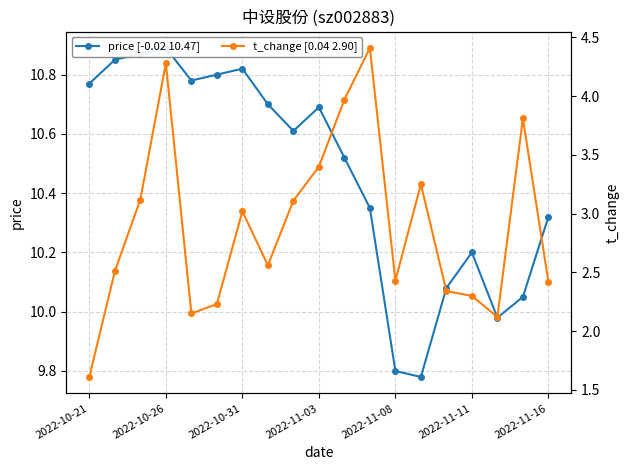

Which series has the largest total across all categories?

price [-0.02 10.47]